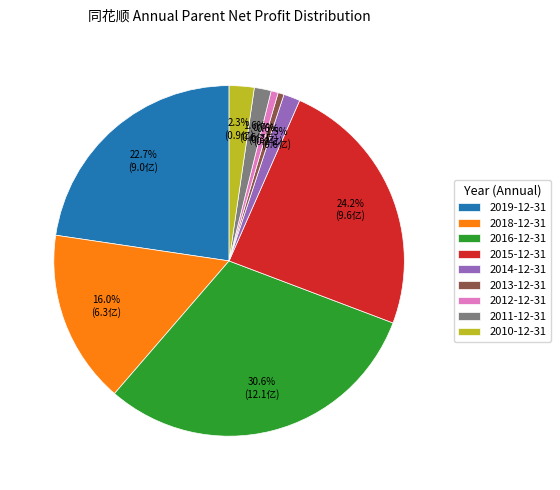

Which category has the biggest portion of the pie?

2016-12-31